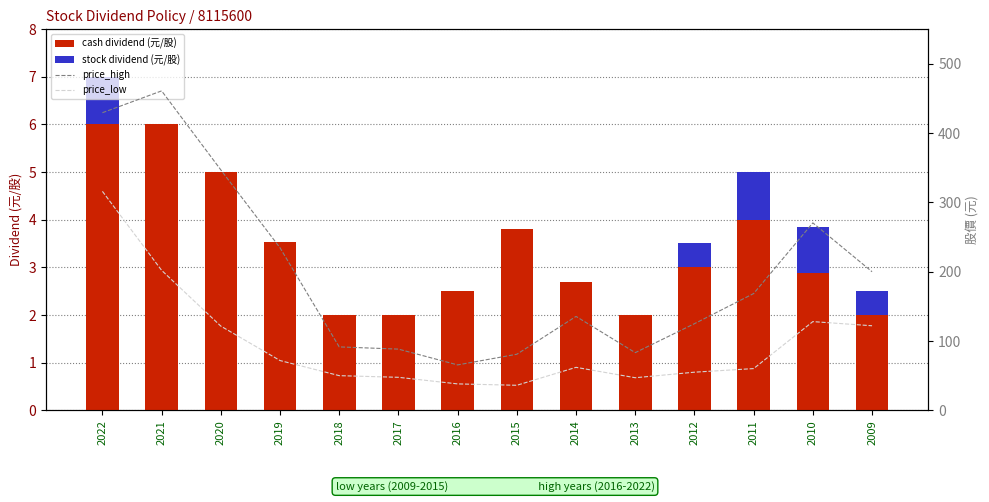

Which series has the largest total across all categories?

price_high